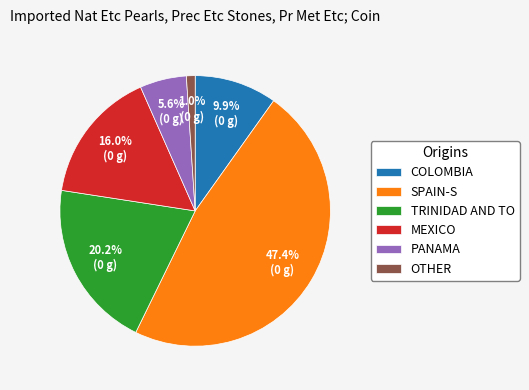

Rank the categories by value from lowest to highest.

OTHER, PANAMA, COLOMBIA, MEXICO, TRINIDAD AND TO, SPAIN-S